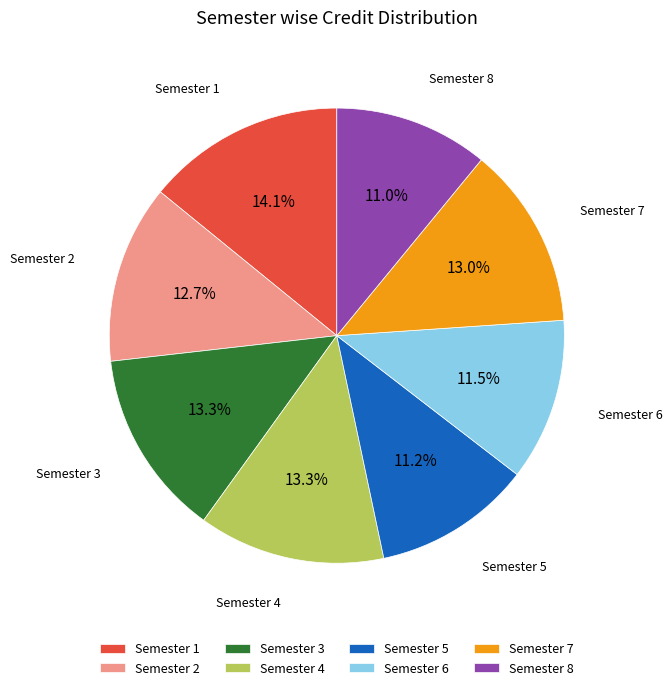

What percentage is the Semester 1 slice, to the nearest percent?

14%